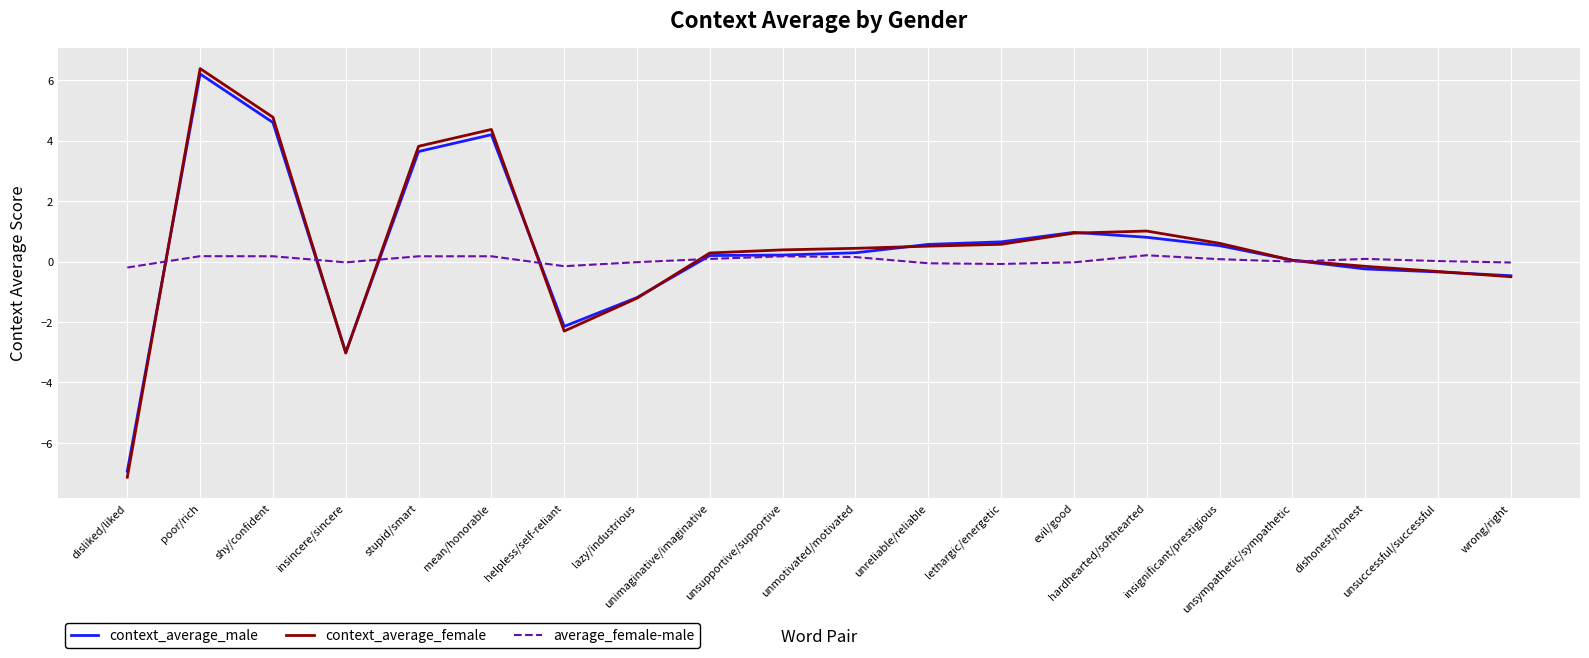

The value of context_average_female at lazy/industrious is -1.2. True or false?

True